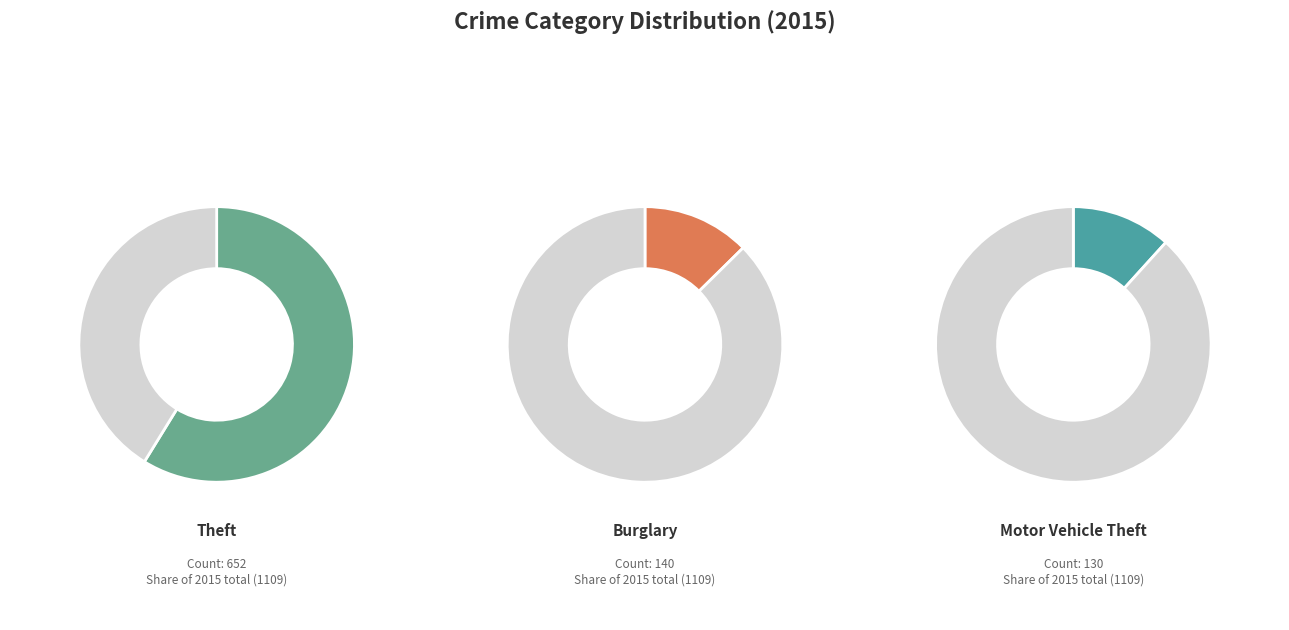

Is it true that Homicide is 0% of the pie?

True